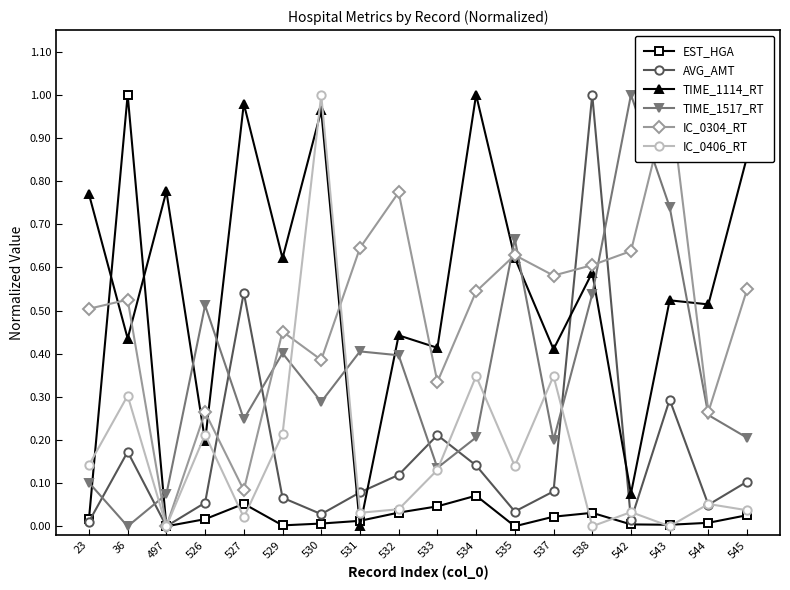

Is it true that IC_0406_RT equals 0.1 at 23?

True